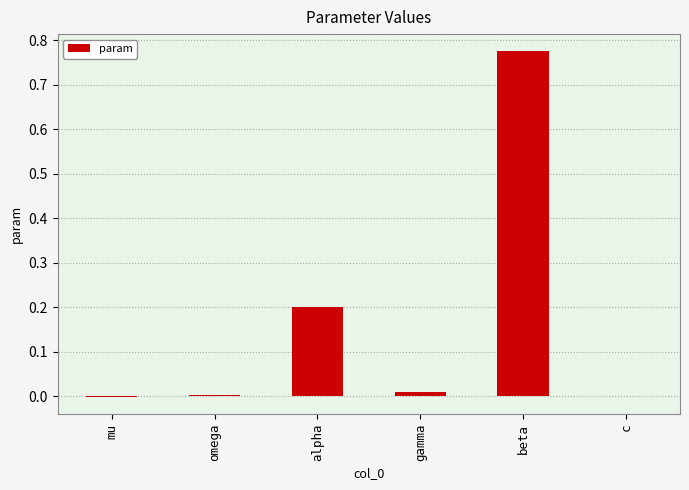

Which category has the highest value across all series?

beta